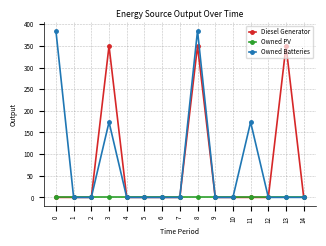

Reading left to right, extract all data points from this chart.

Diesel Generator: 0	0	0	350	0	0	0	0	350	0	0	0	0	350	0
Owned PV: 0	0	0	0	0	0	0	0	0	0	0	0	0	0	0
Owned Batteries: 385	0	0	174	0	0	0	0	385	0	0	174	0	0	0